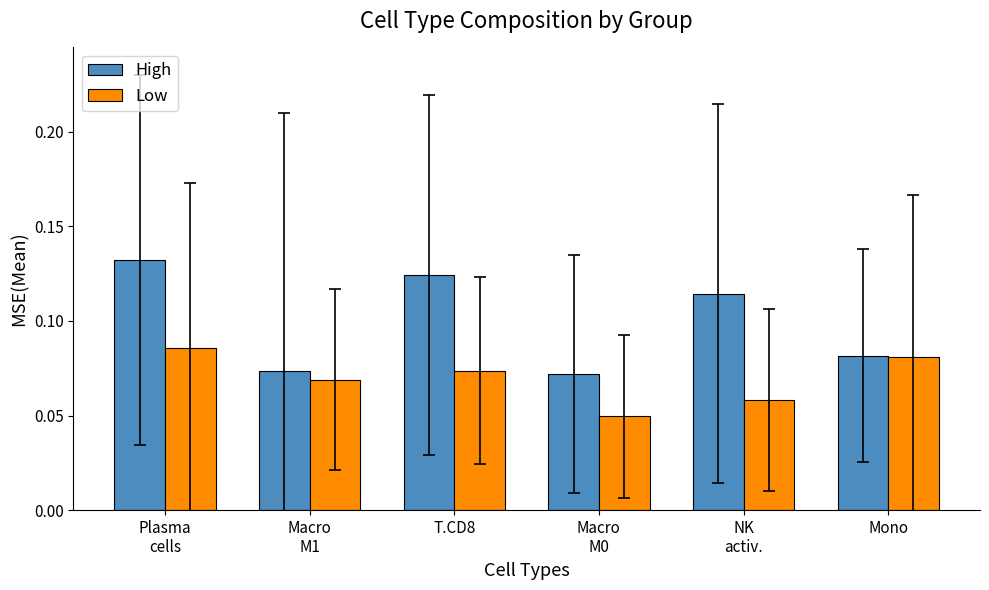

True or false: High has a value of 0.0 at T.CD8.

False